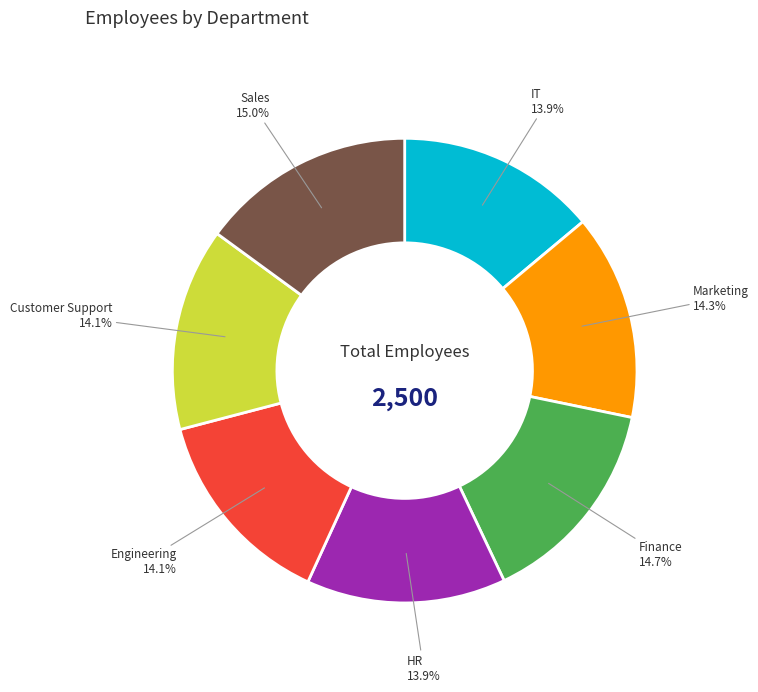

Approximately how many times larger is the value at Finance compared to Marketing?

1.0